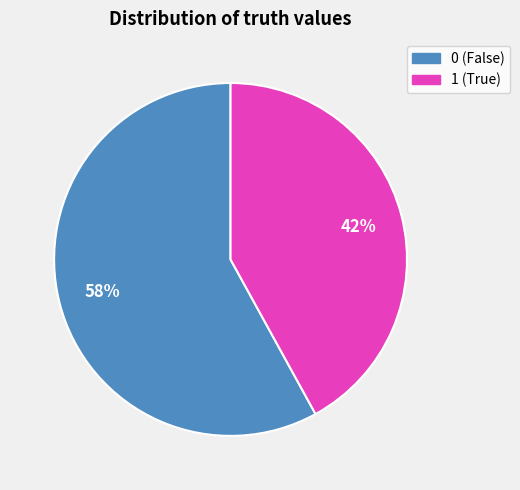

Count the number of slices in the pie.

2